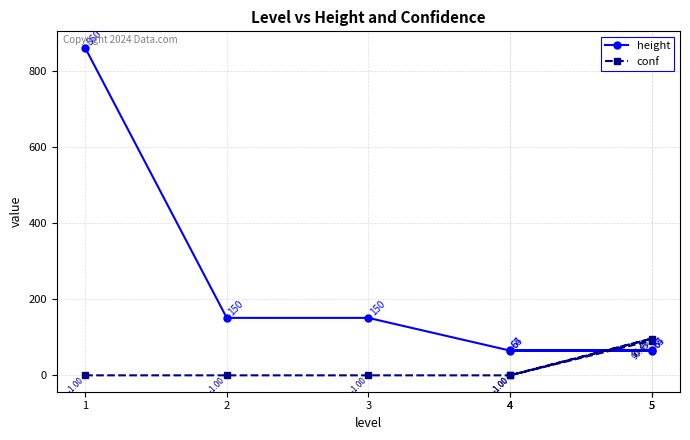

Reading left to right, transcribe all the data shown in this chart.

height: 860.0	150.0	150.0	64.0	64.0	65.0	65.0
conf: -1.0	-1.0	-1.0	-1.0	95.5	-1.0	90.4